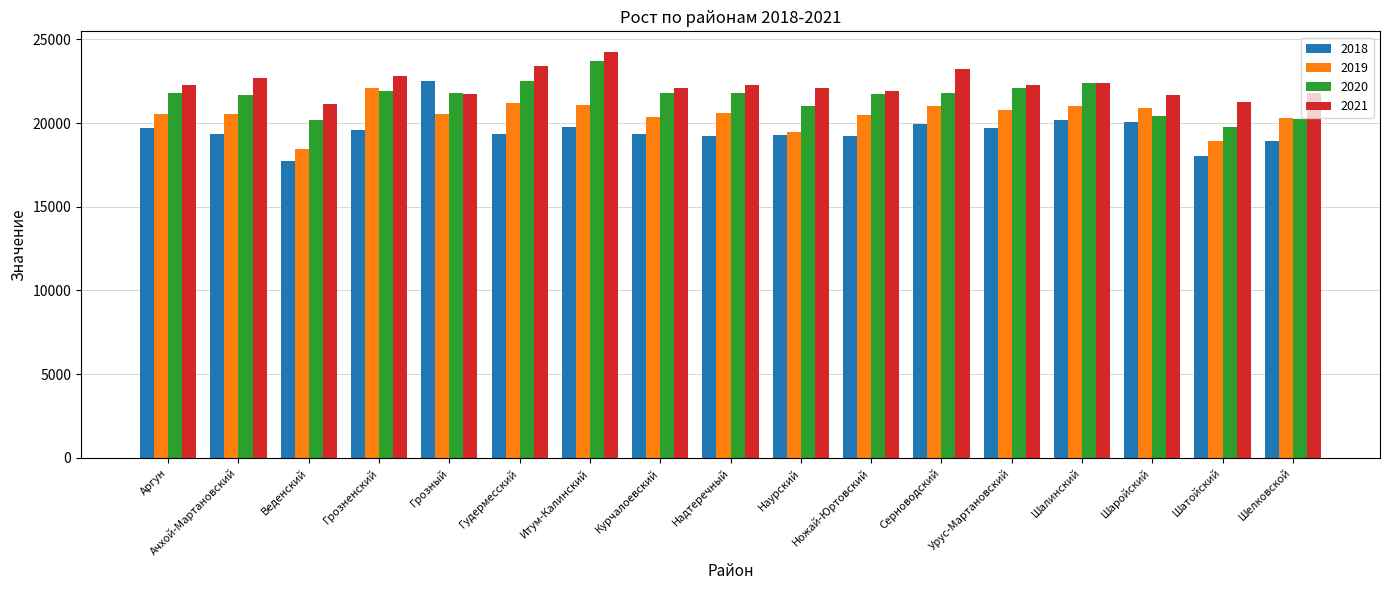

At which category is the sum across all series the highest?

Итум-Калинский